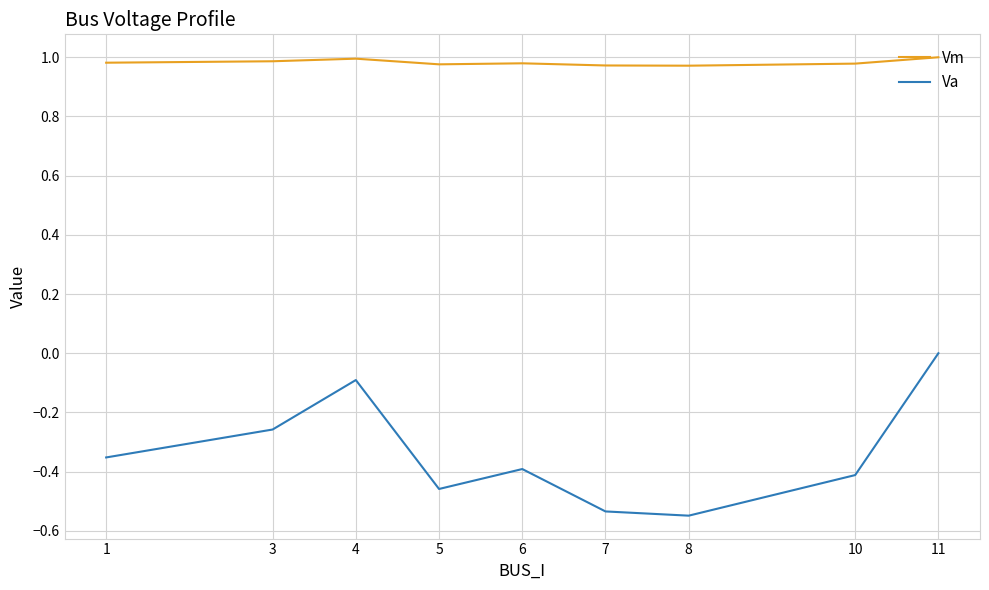

Which category has the highest value in the Va series?

11